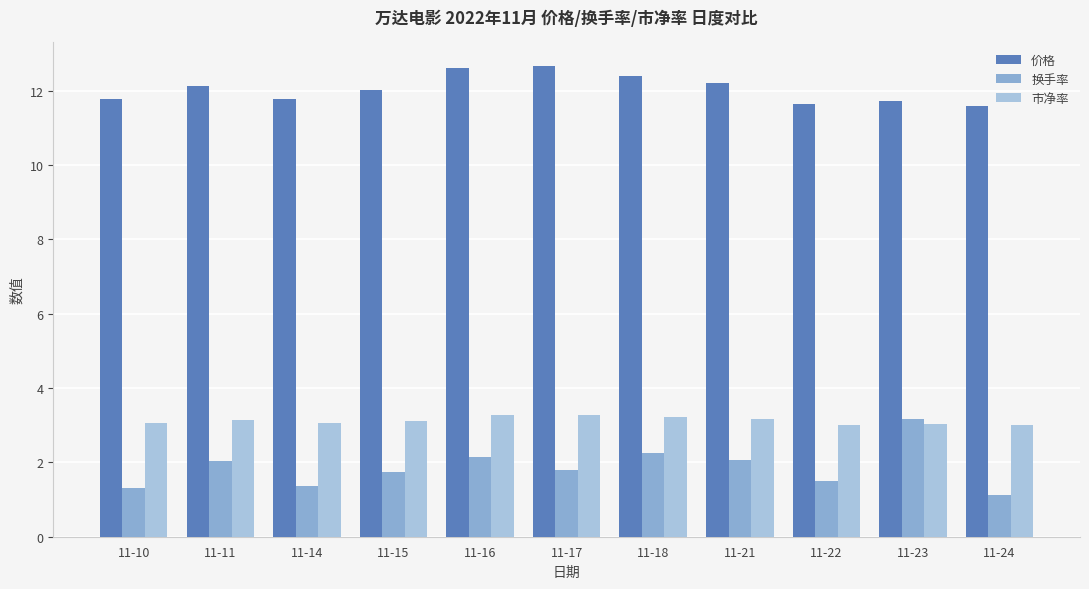

What is the total value across all series at 11-10?

16.1